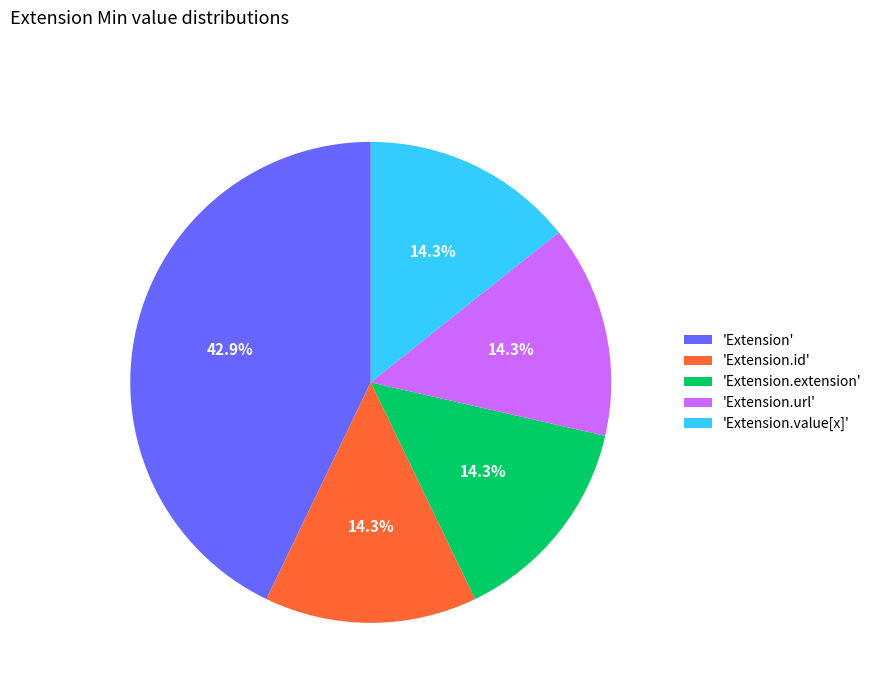

Is the sum of 'Extension.extension' and 'Extension.id' greater than half?

No